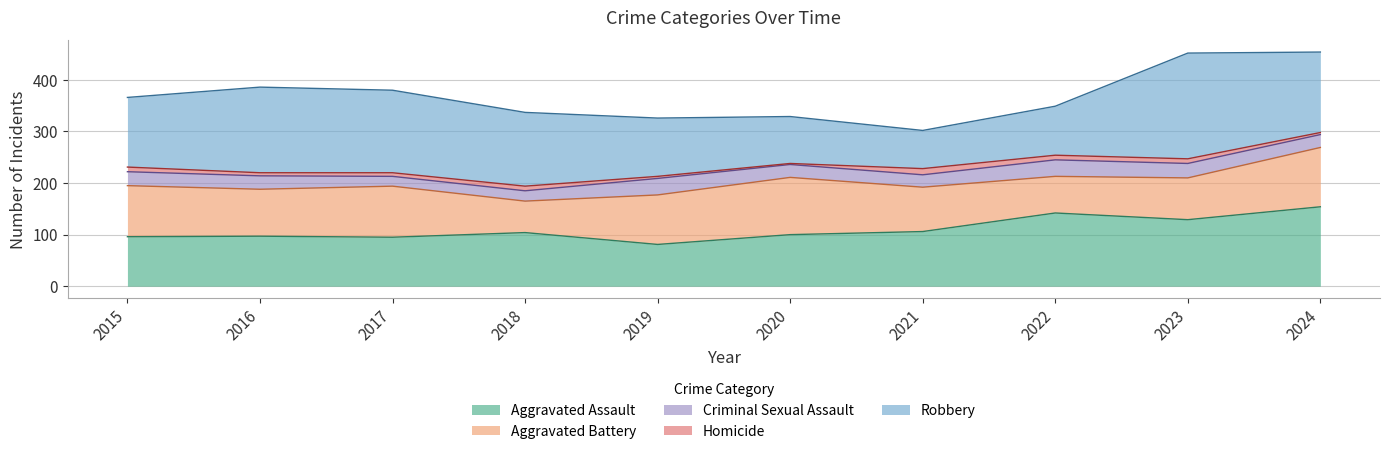

What are all the series names shown in the legend?

Aggravated Assault, Aggravated Battery, Criminal Sexual Assault, Homicide, Robbery